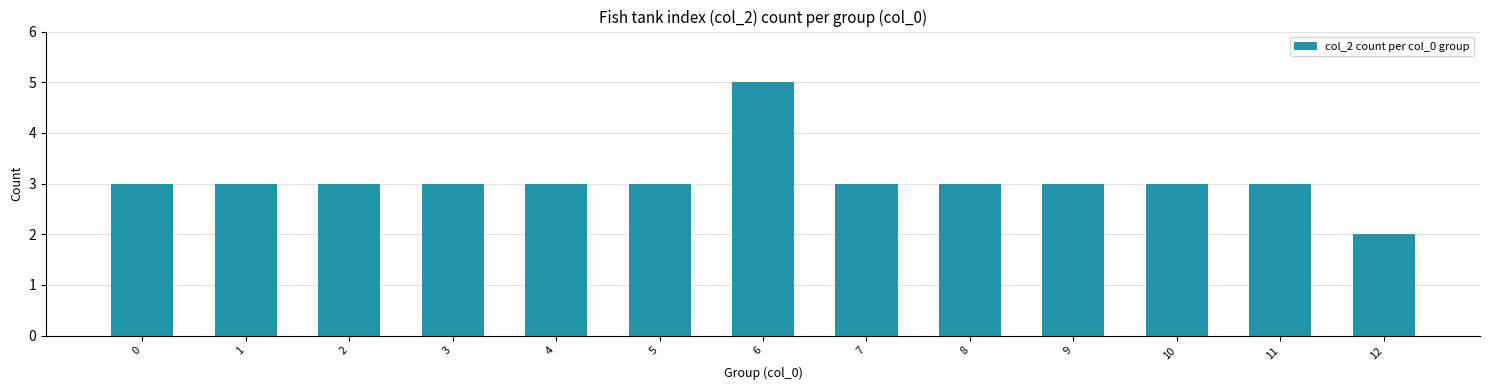

How many bars are there in total?

13